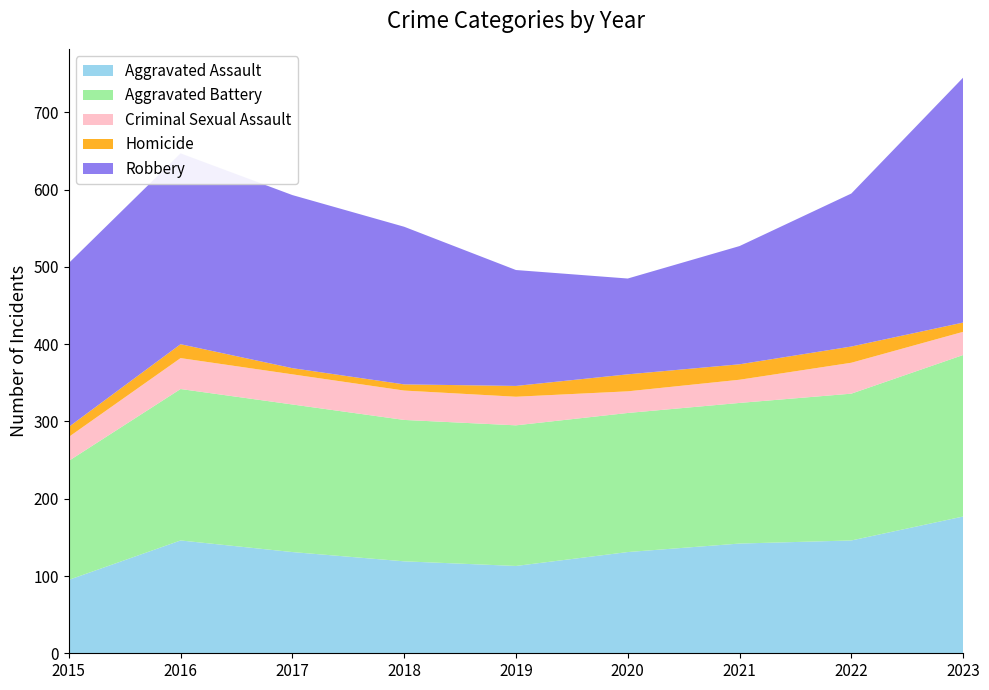

Reading left to right, what are all the values shown in this chart?

Aggravated Assault: 2015=95	2016=146	2017=131	2018=119	2019=113	2020=131	2021=142	2022=146	2023=177
Aggravated Battery: 2015=154	2016=196	2017=191	2018=183	2019=182	2020=180	2021=182	2022=190	2023=209
Criminal Sexual Assault: 2015=31	2016=40	2017=39	2018=38	2019=37	2020=28	2021=30	2022=40	2023=30
Homicide: 2015=13	2016=18	2017=8	2018=8	2019=14	2020=22	2021=20	2022=21	2023=12
Robbery: 2015=212	2016=247	2017=224	2018=204	2019=150	2020=124	2021=153	2022=198	2023=317